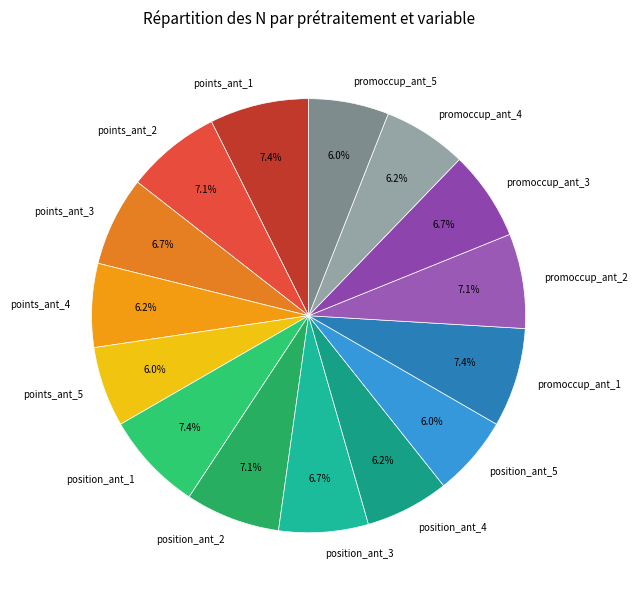

Does promoccup_ant_3 represent more than half of the total?

No